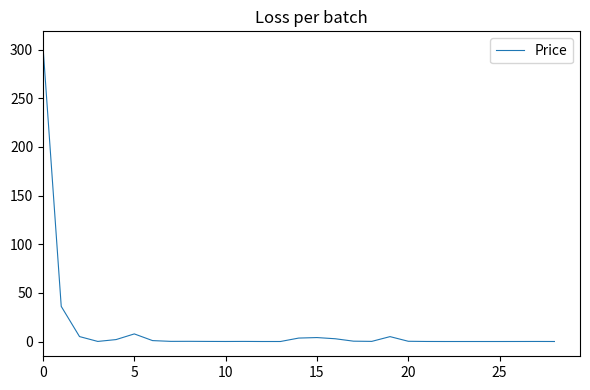

Is it true that the value at 10 is 0.0?

True